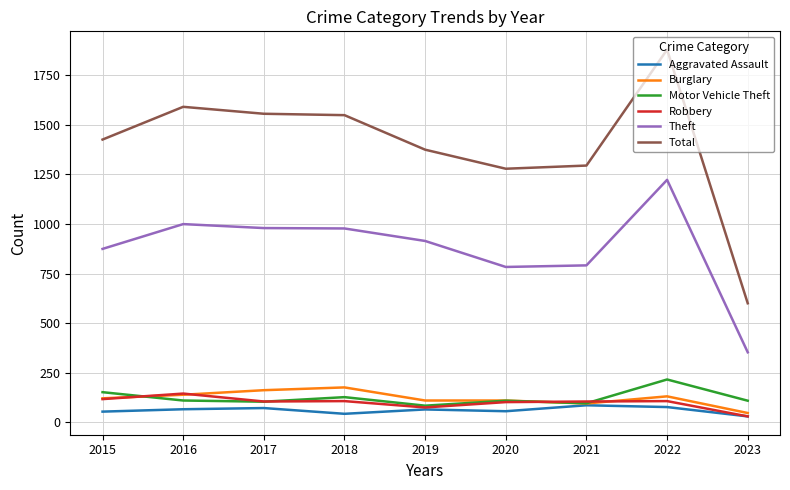

The Burglary series shows 110 at 2019. True or false?

True